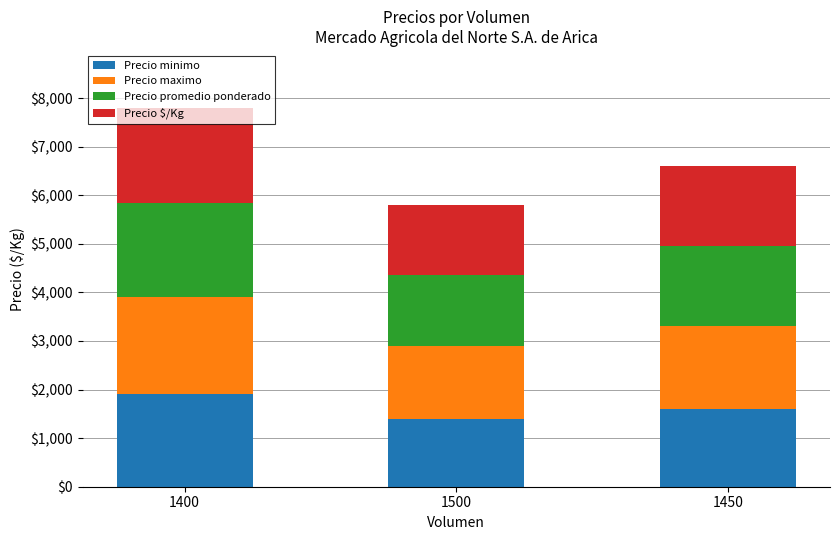

What is the sum of all Precio minimo values?

4900